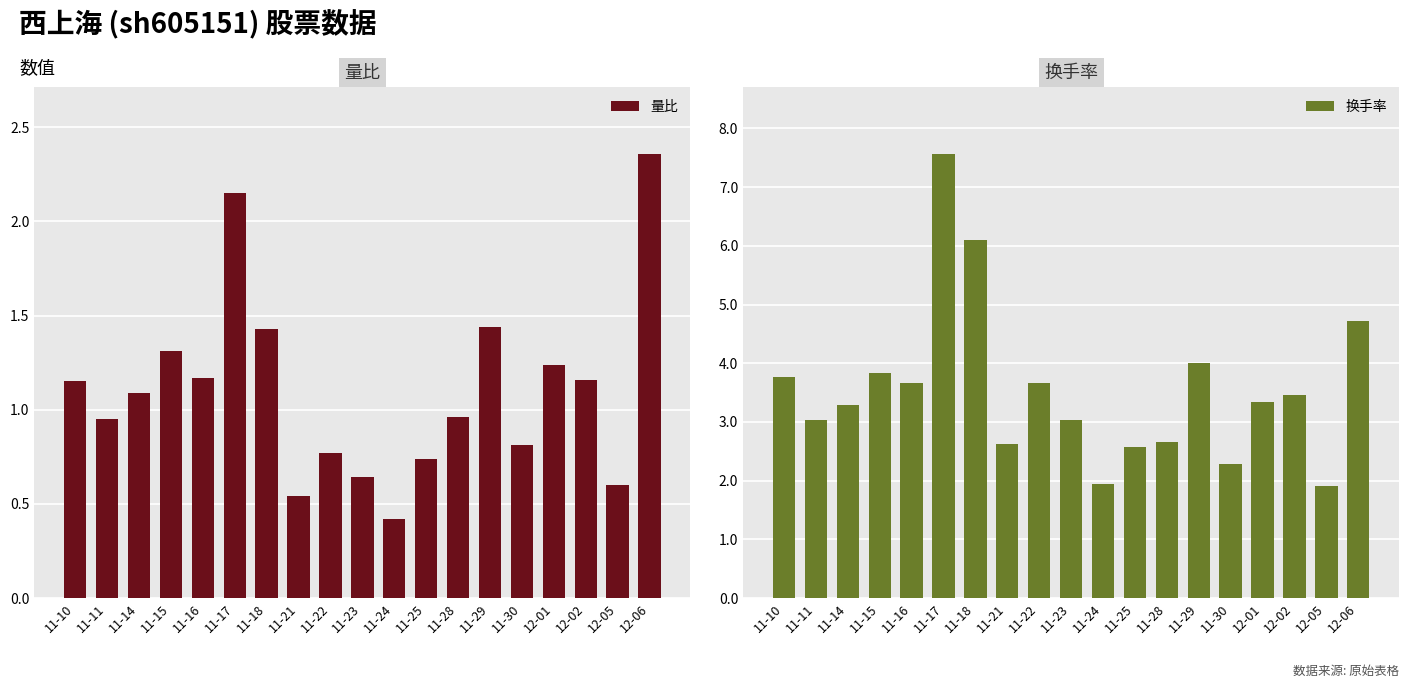

What is the label of the 18th bar from the right?

11-11